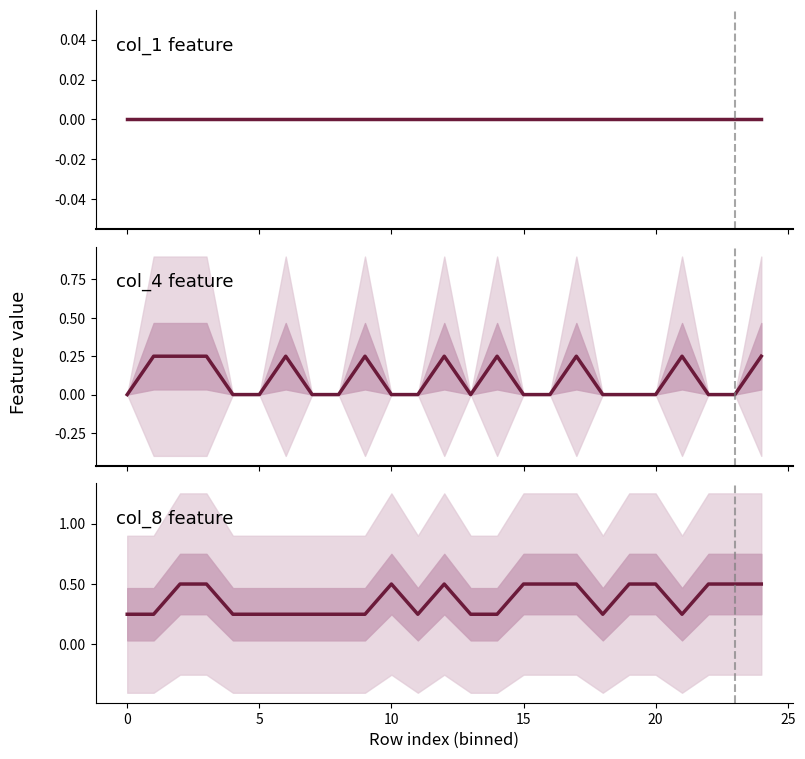

What is the label of the 10th point from the left?

9